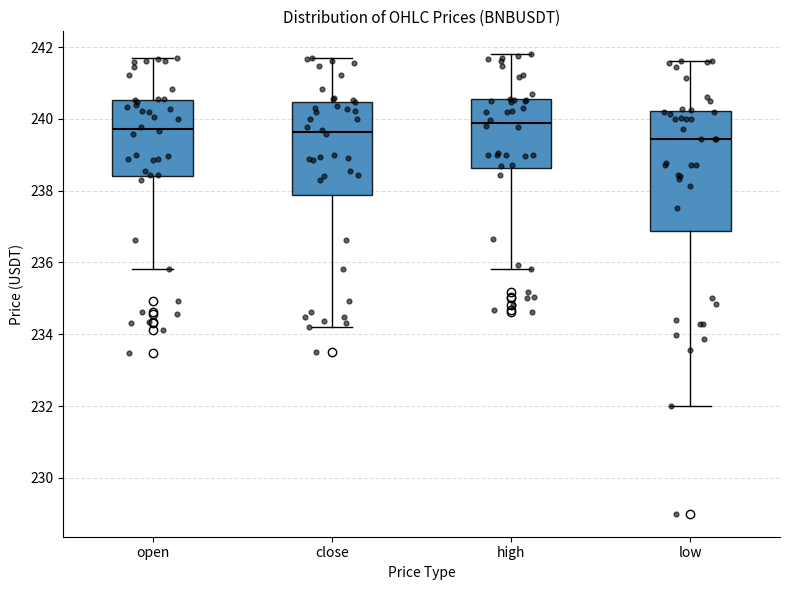

Comparing the boxes themselves (not the whiskers), which one is the tallest?

low